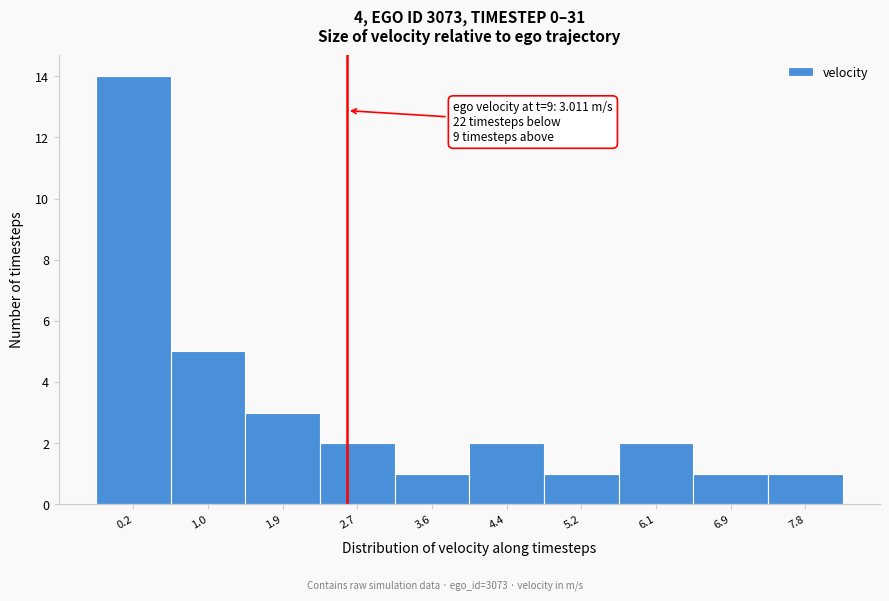

Reading left to right, list all the values displayed in this chart.

14	5	3	2	1	2	1	2	1	1